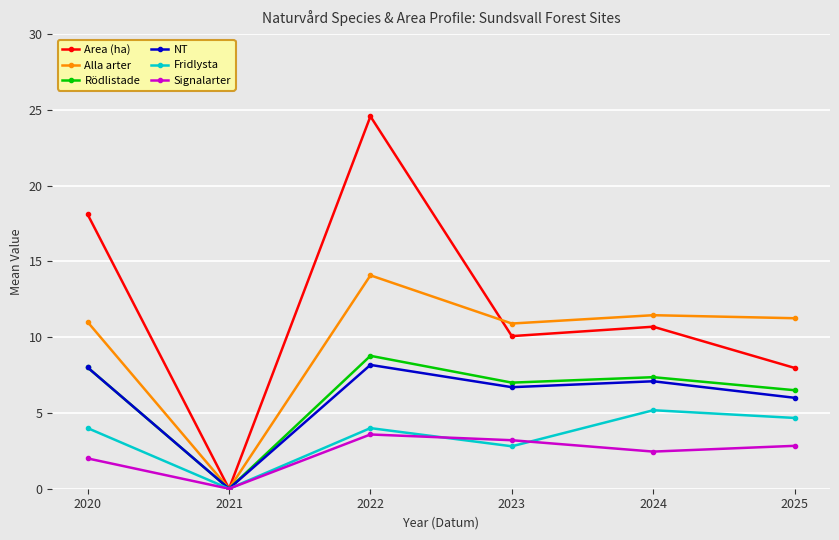

What is the value of the Signalarter point at the 5th from the left?

2.5